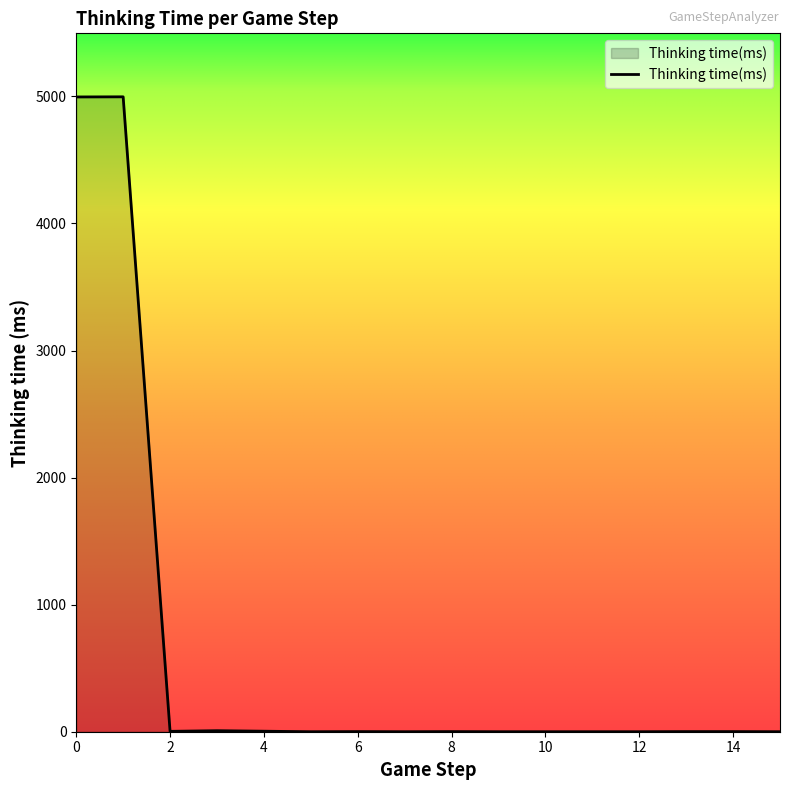

What is the greatest value displayed?

4997